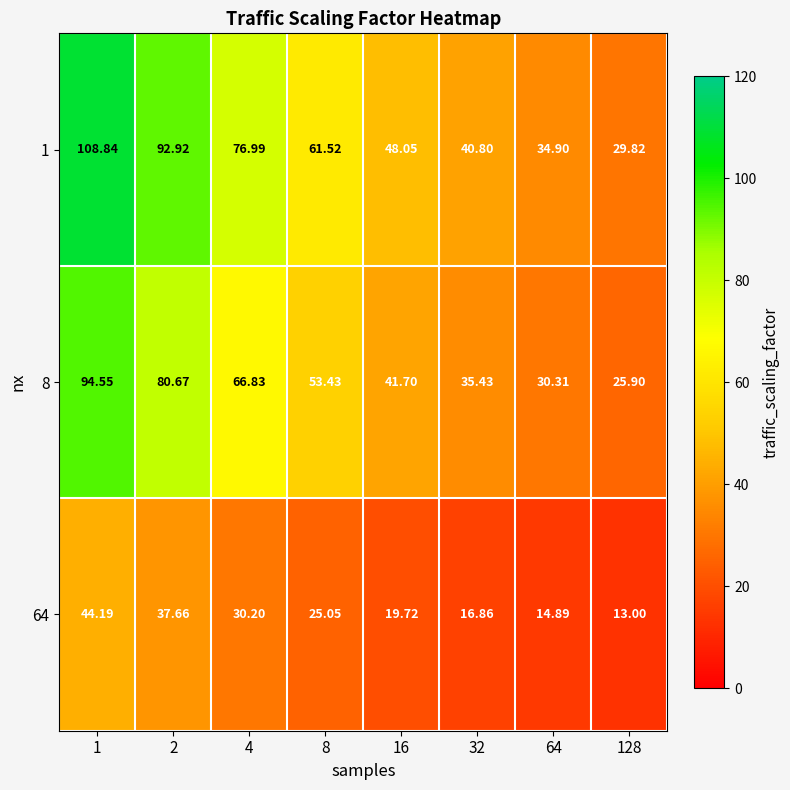

What is the minimum value shown in the chart?

13.0